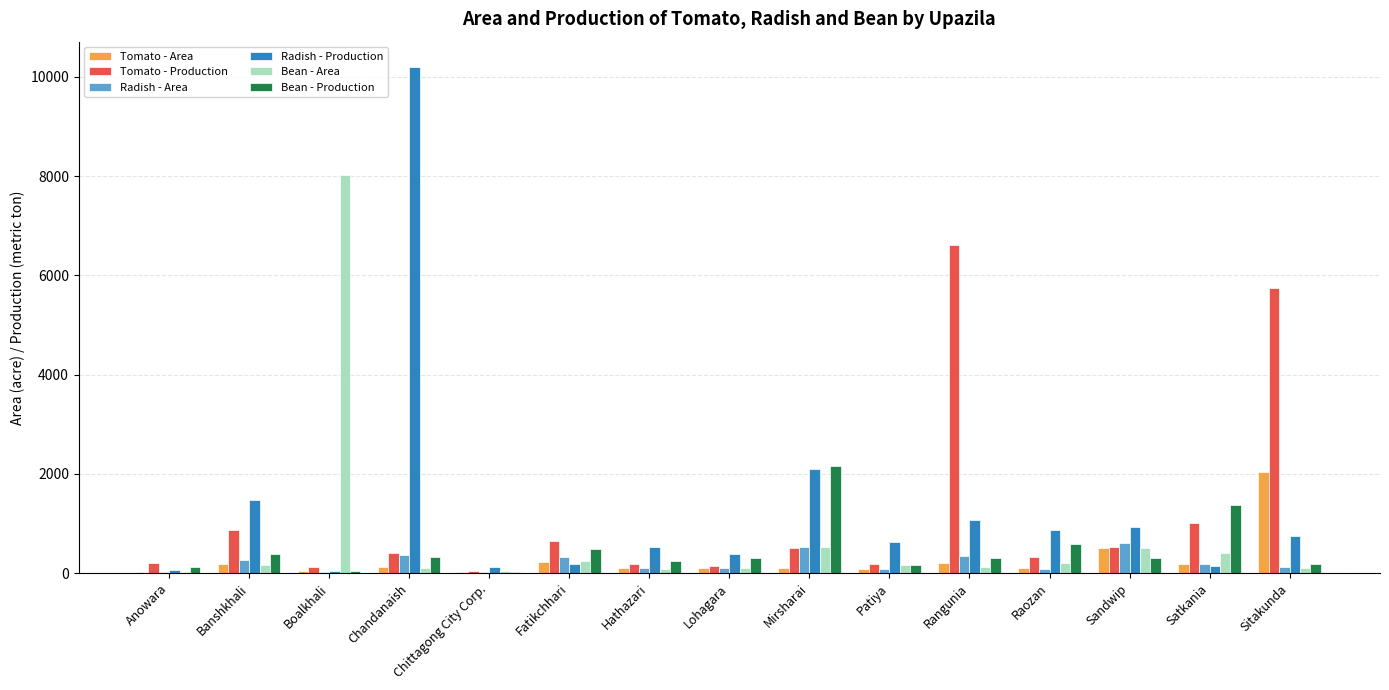

What is the highest value of the Tomato - Production series?

6619